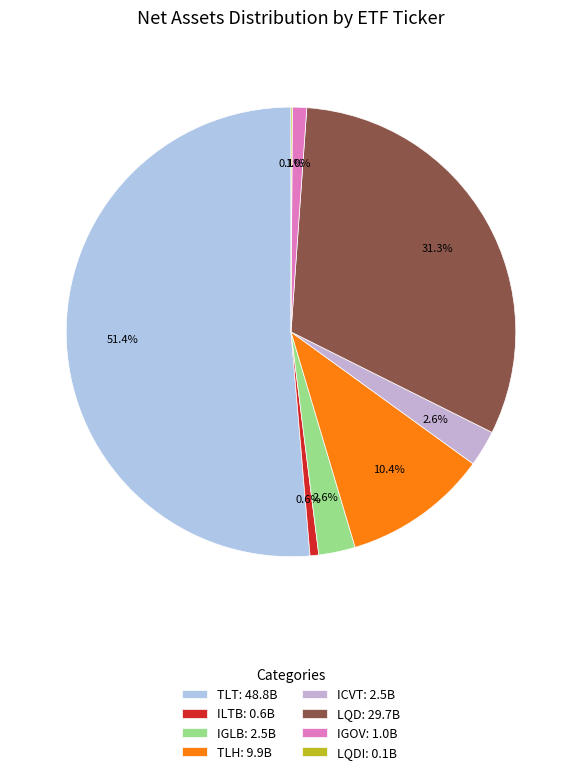

Rank the categories by value from highest to lowest.

TLT, LQD, TLH, IGLB, ICVT, IGOV, ILTB, LQDI